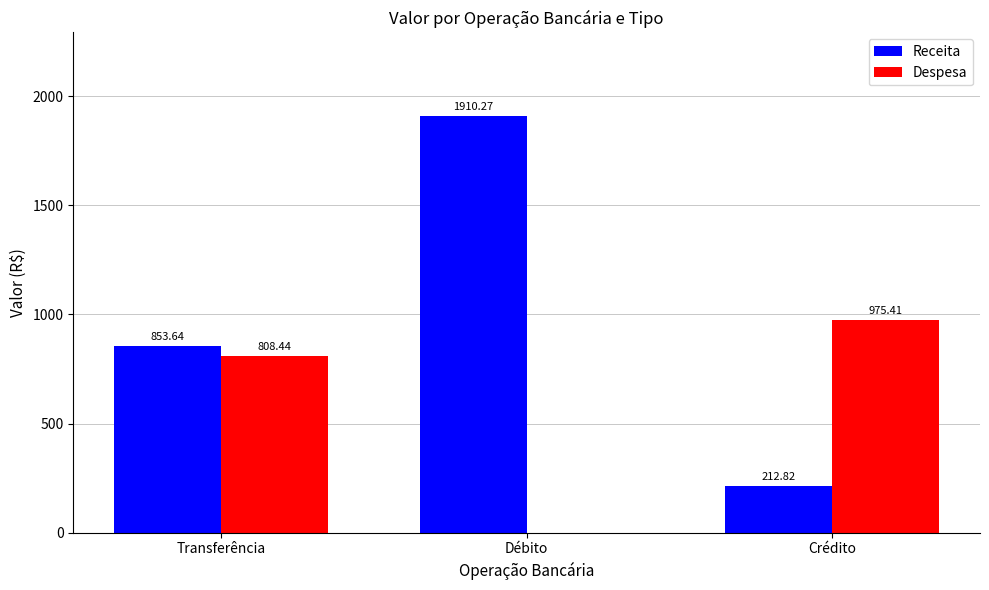

Is it true that Receita equals 1910.3 at Débito?

True